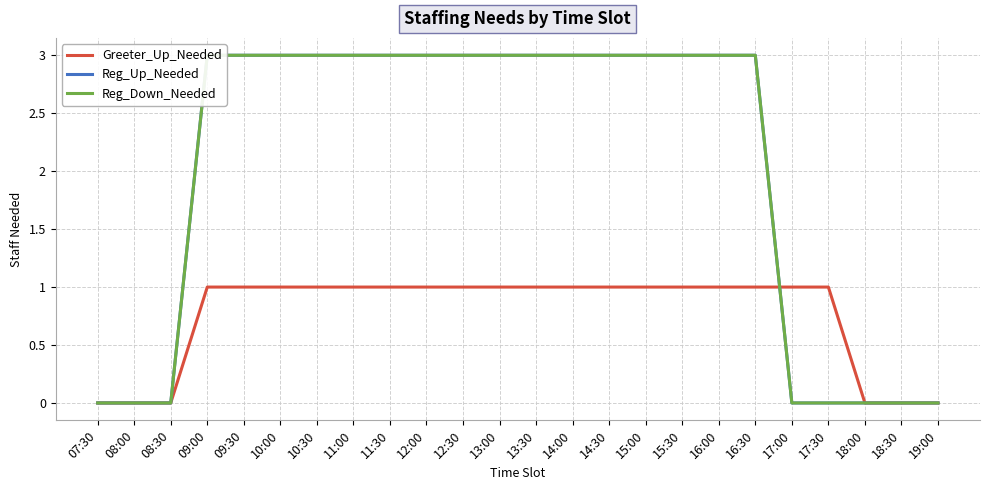

List the labels in order of Reg_Up_Needed value, smallest first.

07:30, 08:00, 08:30, 17:00, 17:30, 18:00, 18:30, 19:00, 09:00, 09:30, 10:00, 10:30, 11:00, 11:30, 12:00, 12:30, 13:00, 13:30, 14:00, 14:30, 15:00, 15:30, 16:00, 16:30